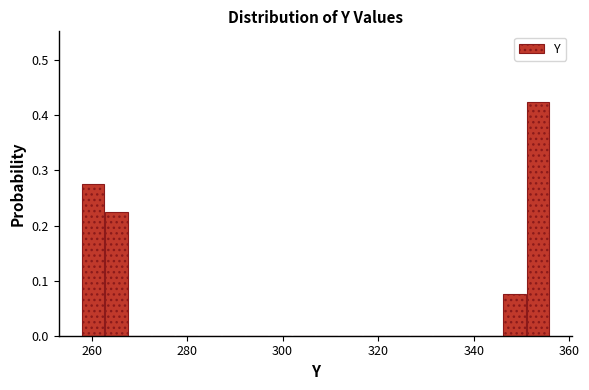

Read against the x-axis, roughly where is the centre of the tallest bar?

354